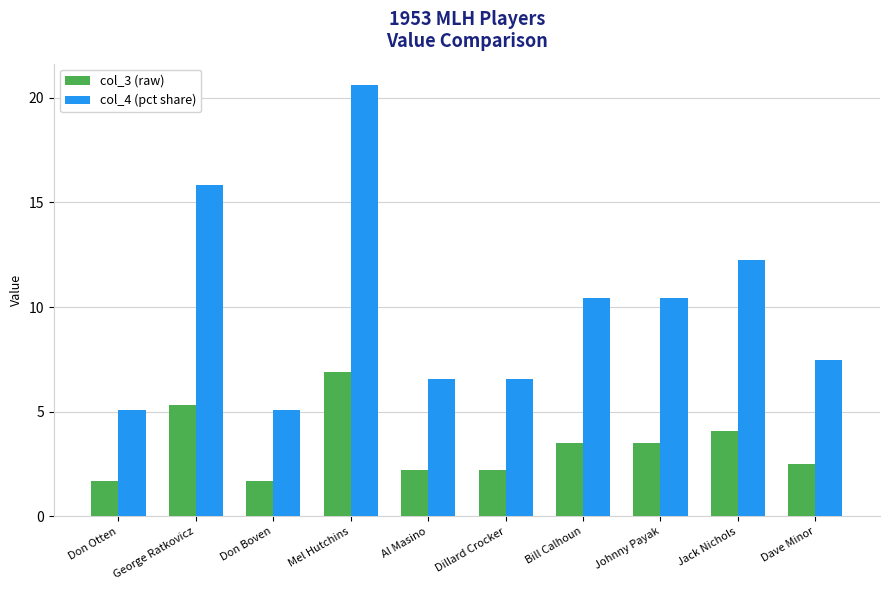

What position from the left is Don Otten?

1